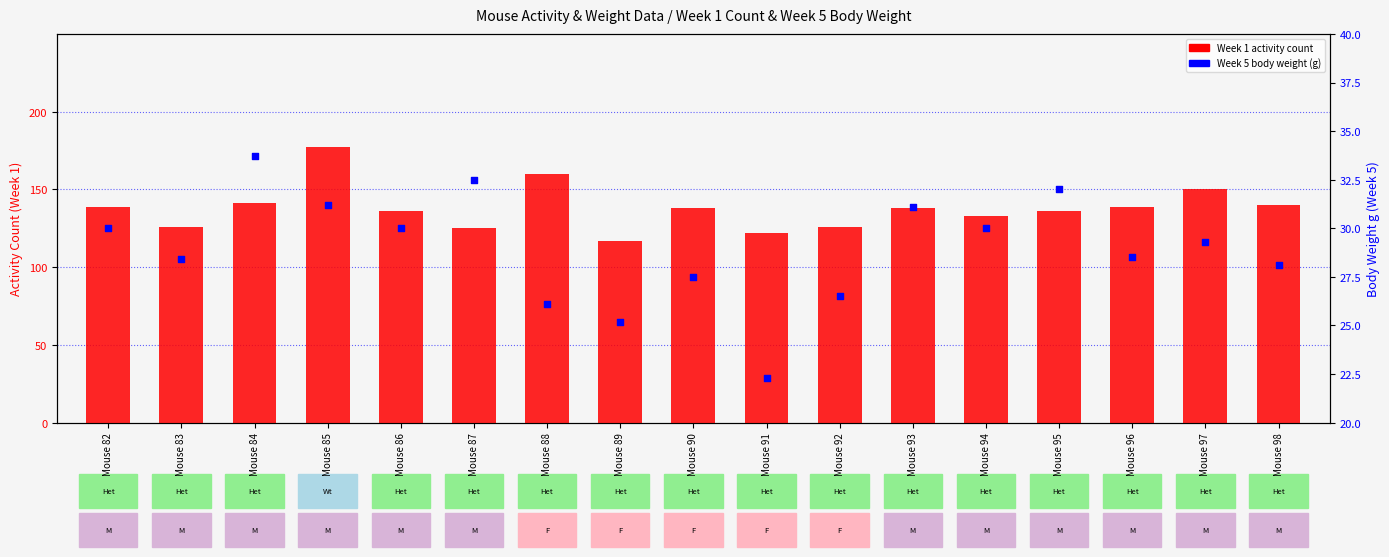

At which category is the sum across all series the highest?

Mouse 85